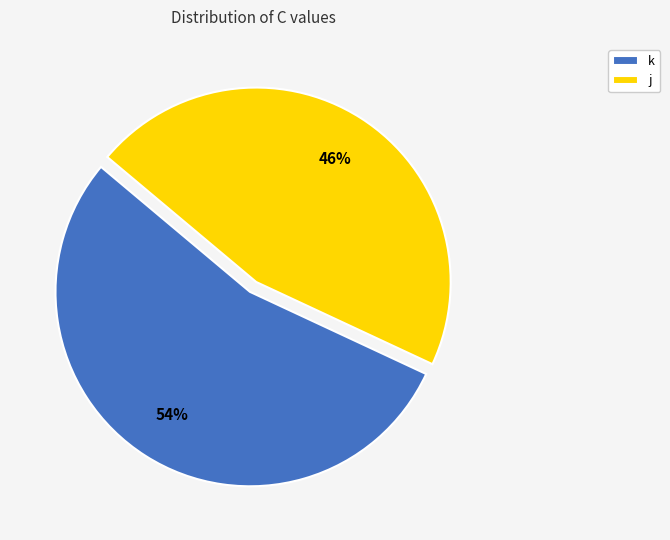

To the nearest percent, what portion does j represent?

46%